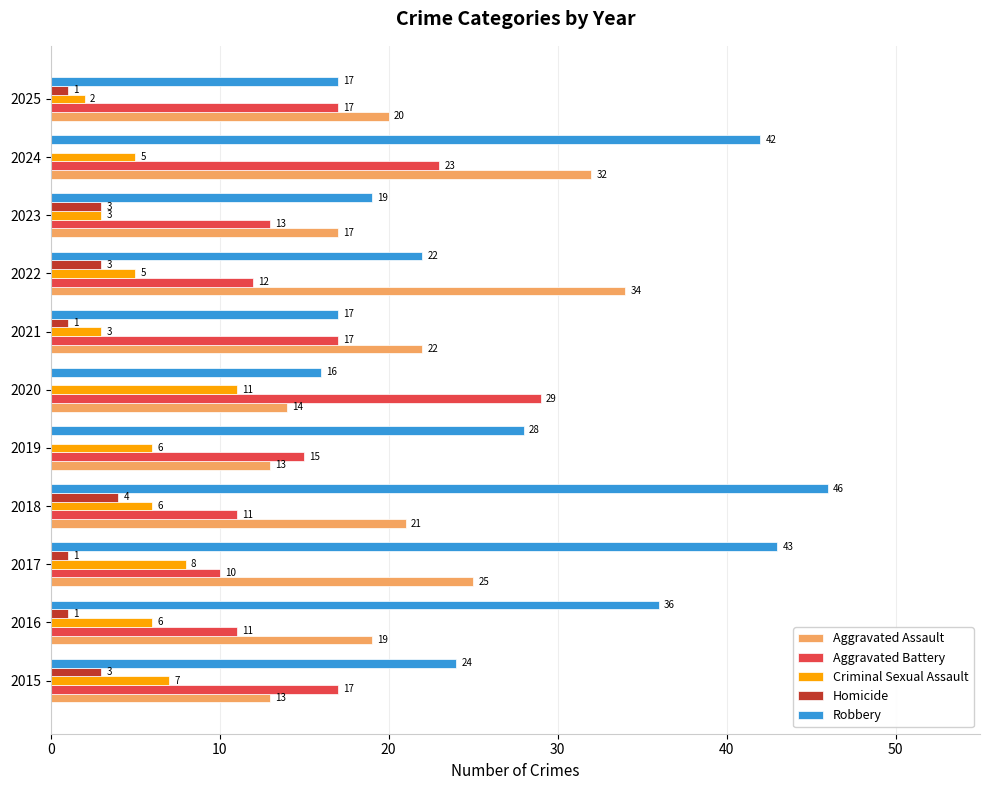

Which series changed the most between 2021 and 2025?

Aggravated Assault